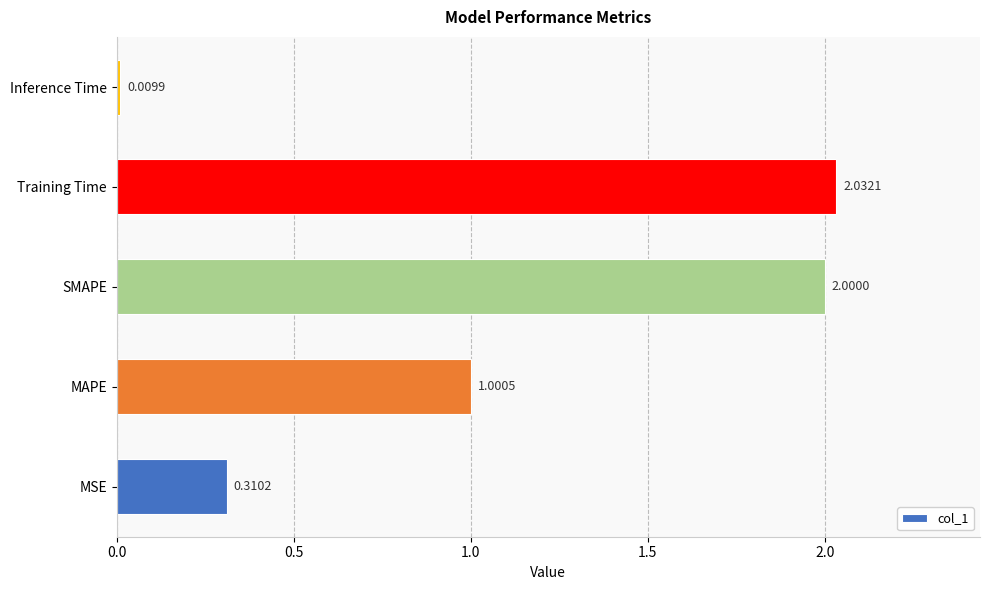

What is the change in value from MSE to Training Time?

+1.7